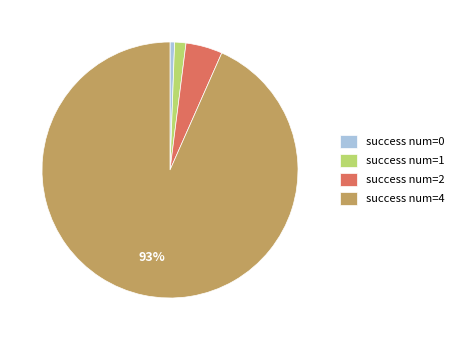

How many segments does this pie chart have?

4